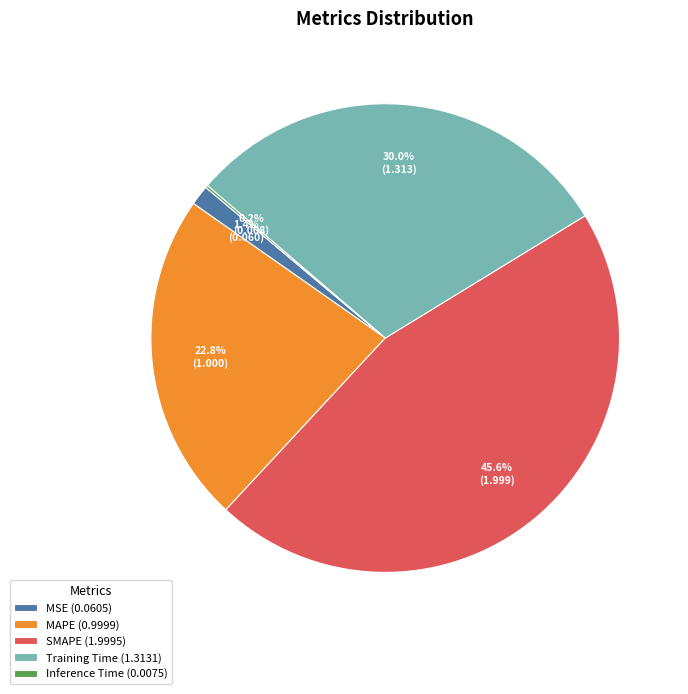

Is there any slice that represents more than half of the pie?

No